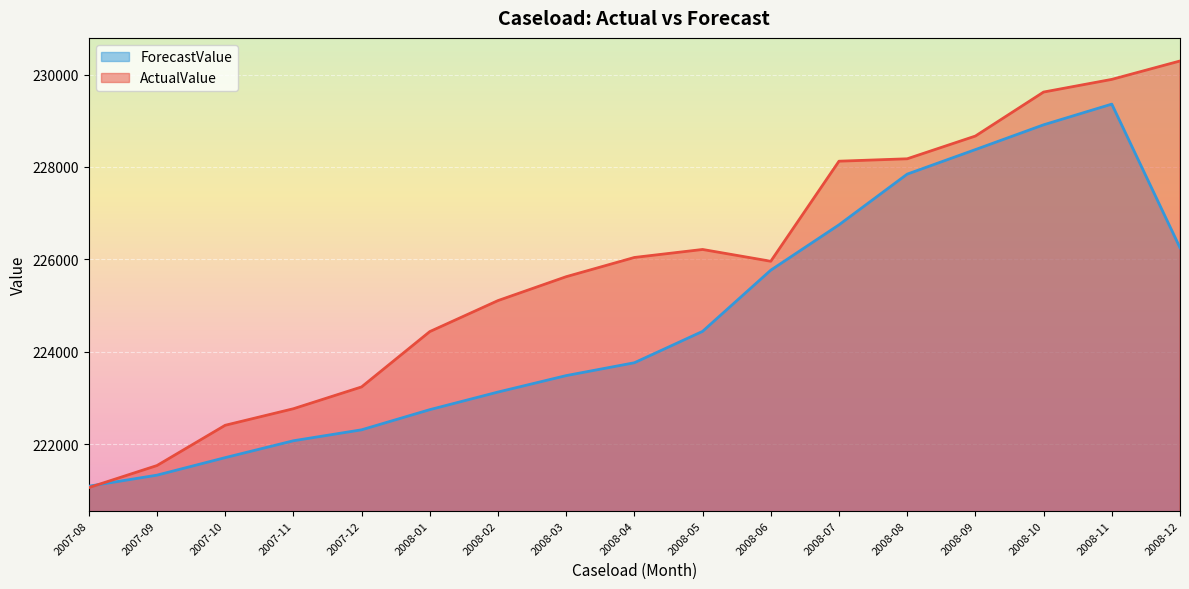

What is the difference between the ActualValue values at 2008-07 and 2008-09?

544